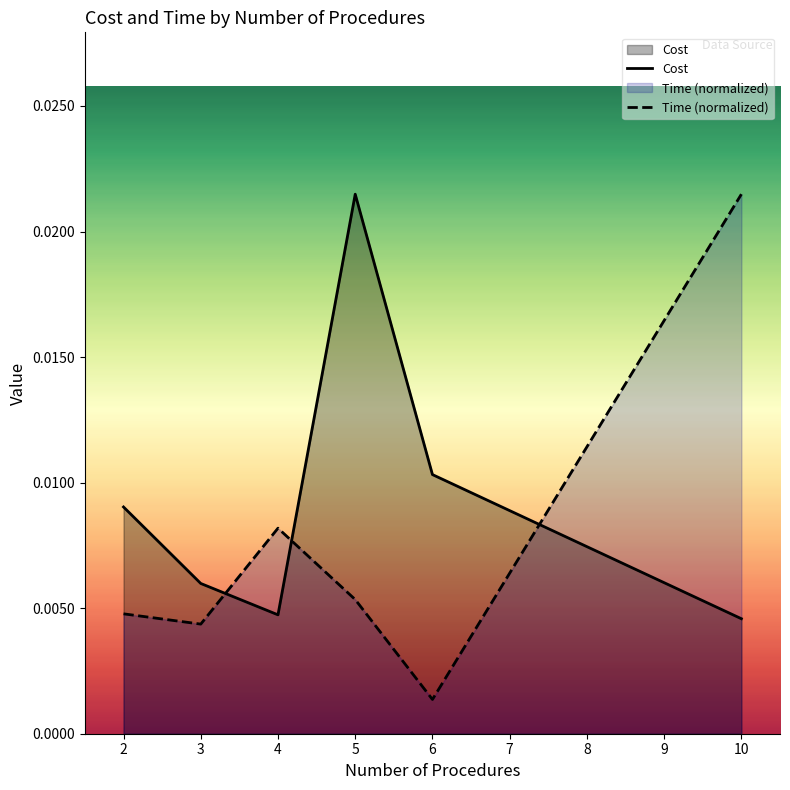

Which series has the widest spread of values?

Time (normalized)